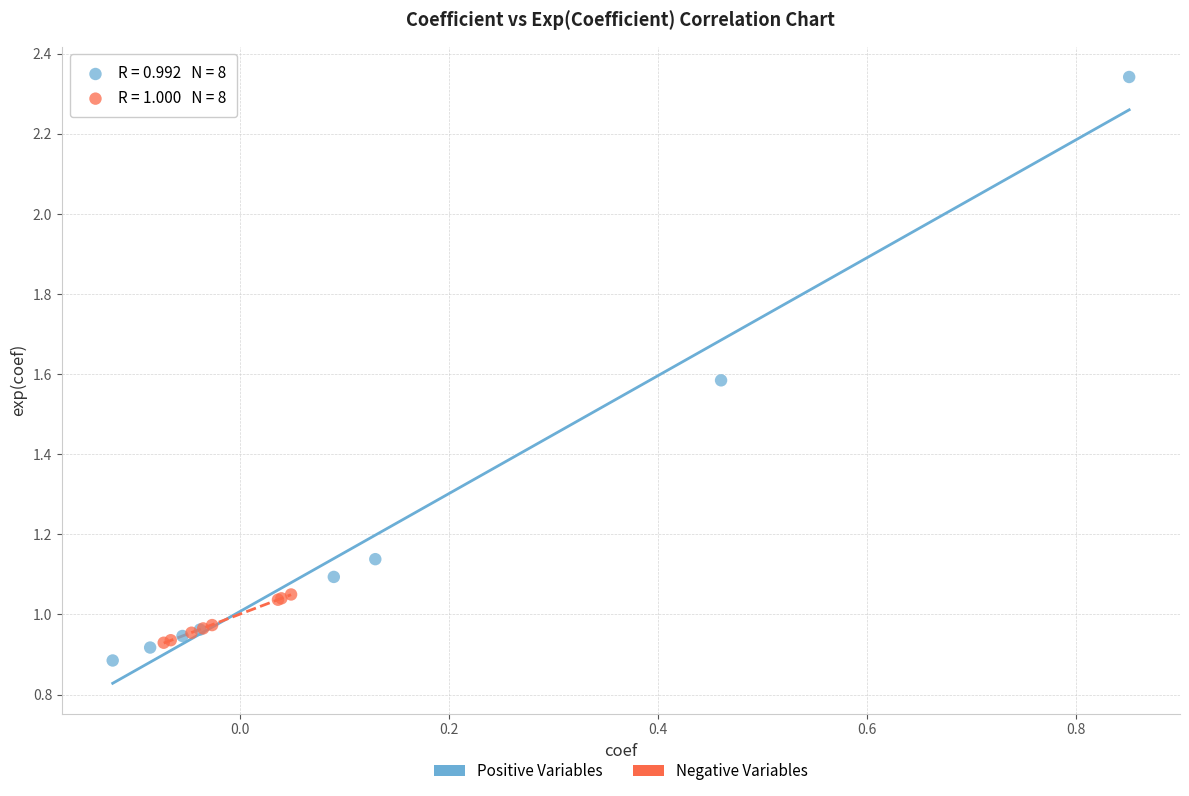

Which series contains the highest Y value?

Positive Variables